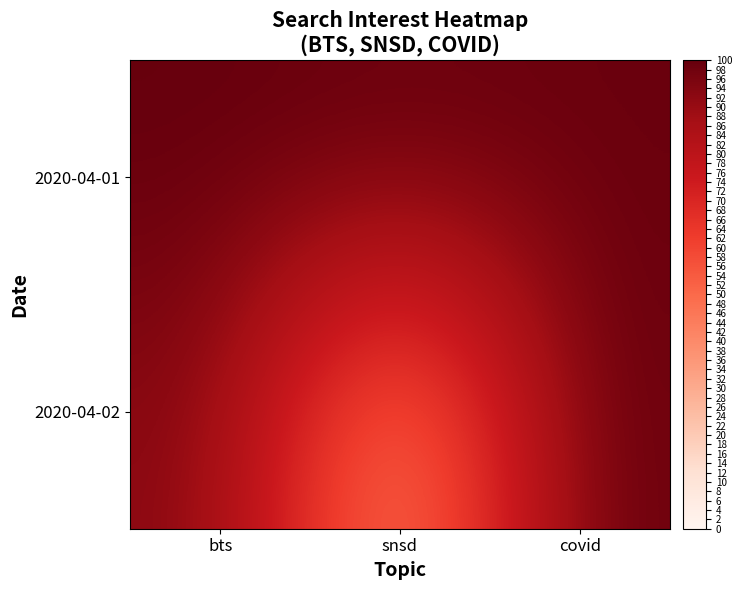

Rank the series by their maximum value, from lowest to highest.

2020-04-01, 2020-04-02